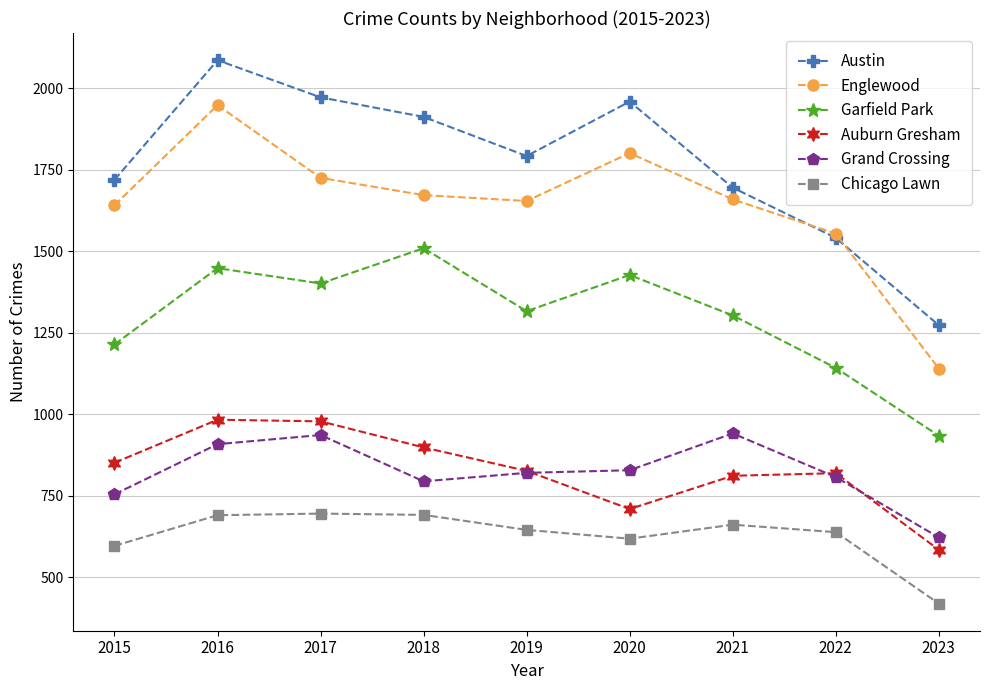

What is the value of the Chicago Lawn point at the 7th from the left?

661